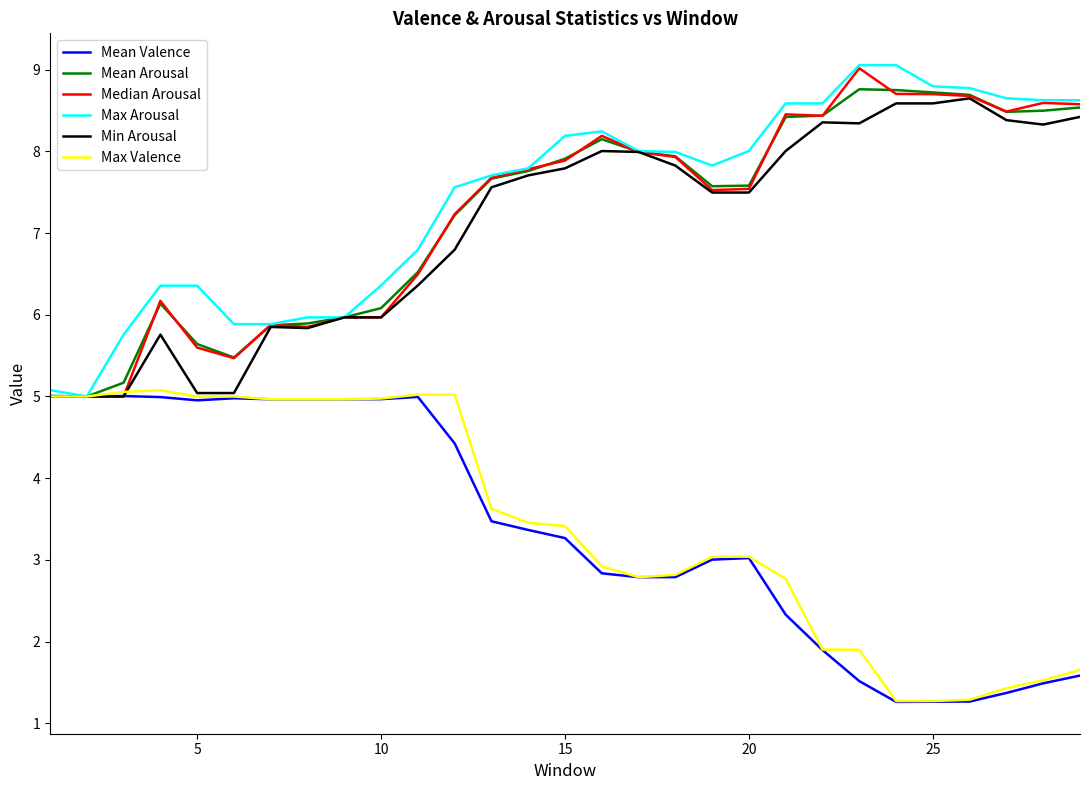

What is the maximum value for Max Valence?

5.1